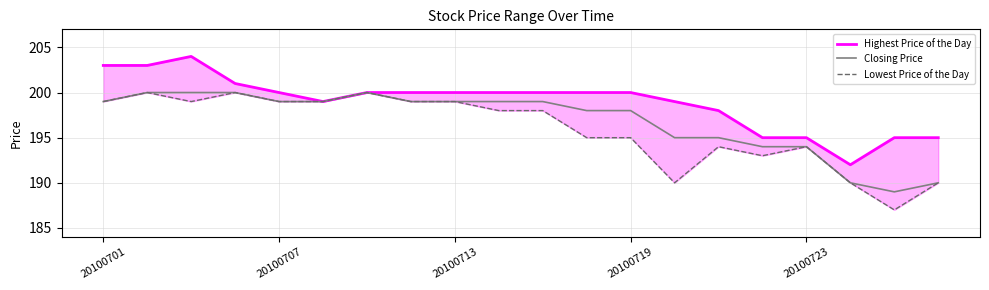

Is the value of Lowest Price of the Day at 14 greater than the value of Closing Price at 9?

No